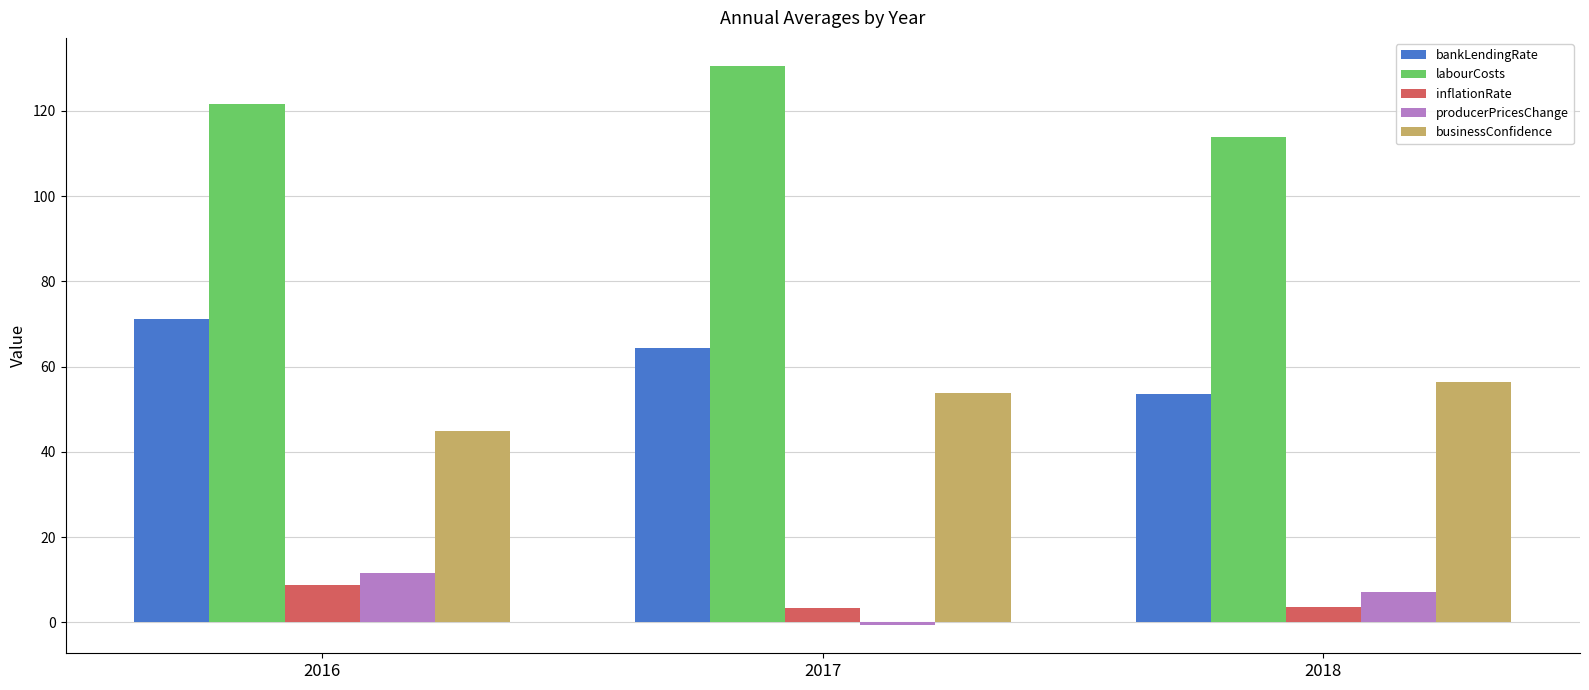

How many bars are there in total?

15